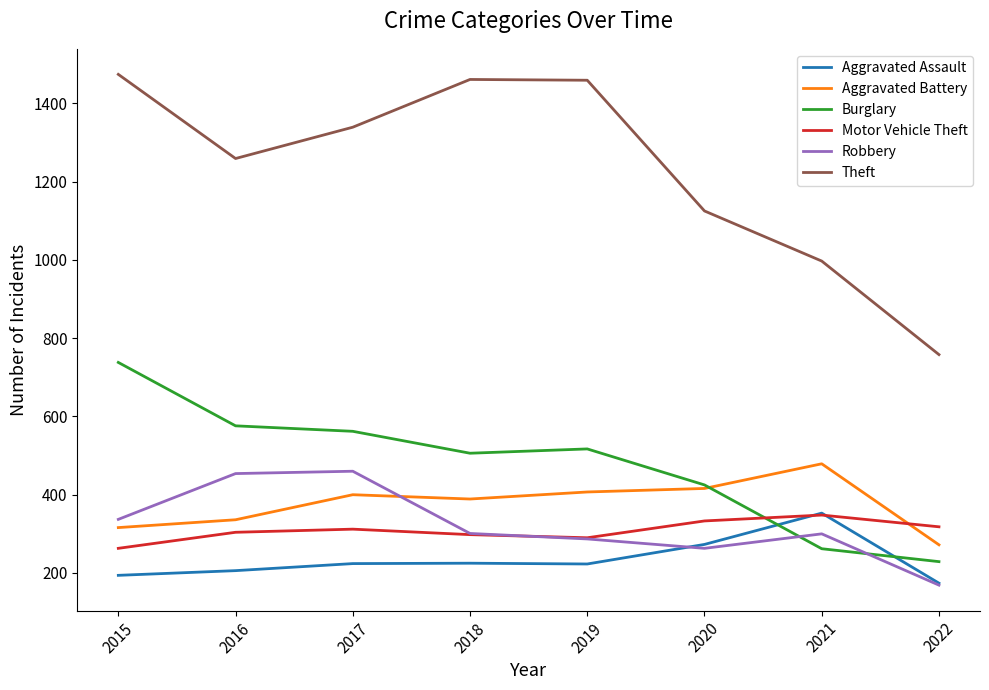

What are all the series names shown in the legend?

Aggravated Assault, Aggravated Battery, Burglary, Motor Vehicle Theft, Robbery, Theft